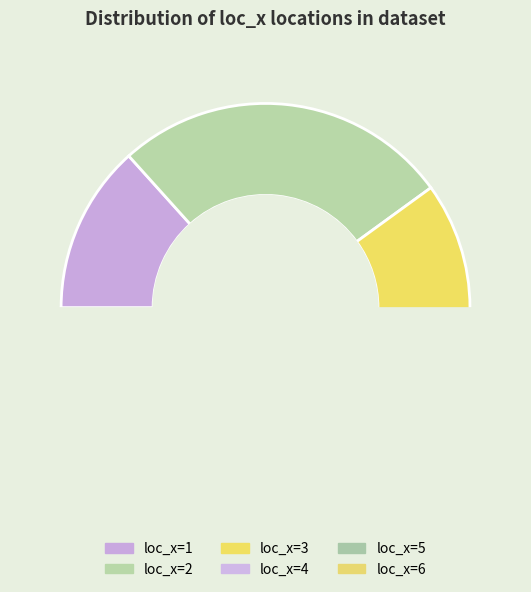

What is the ratio of the value at loc_x=2 to the value at loc_x=1?

2.0